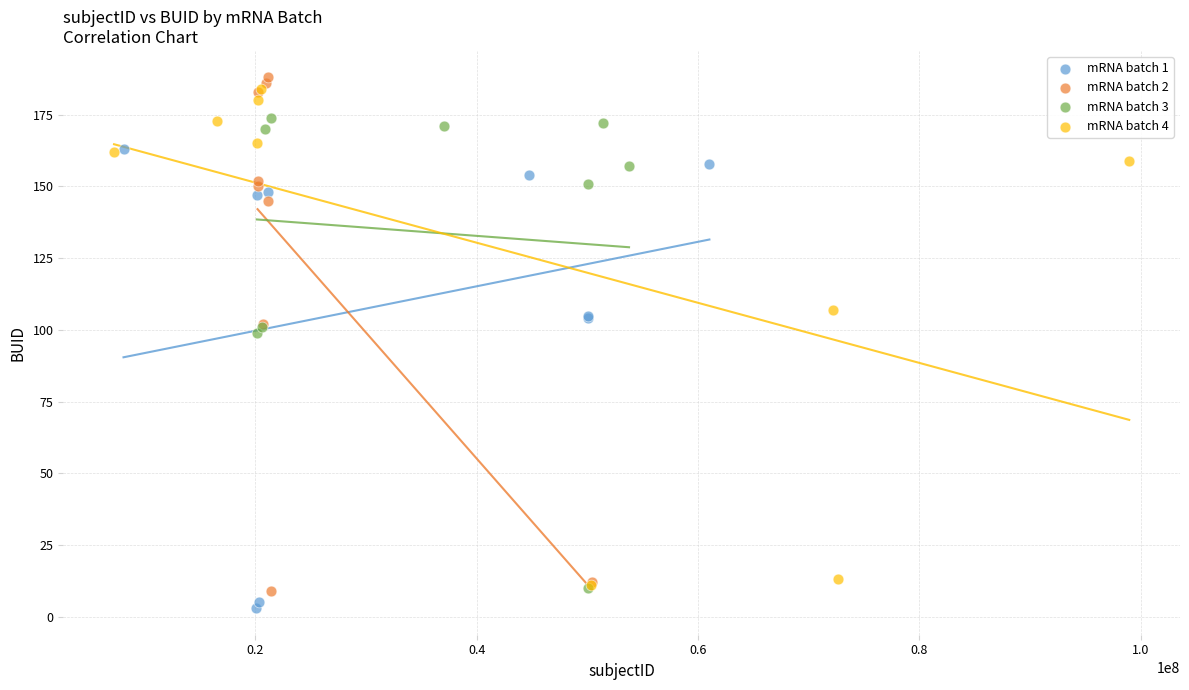

Which series has the widest spread of Y values?

mRNA batch 2